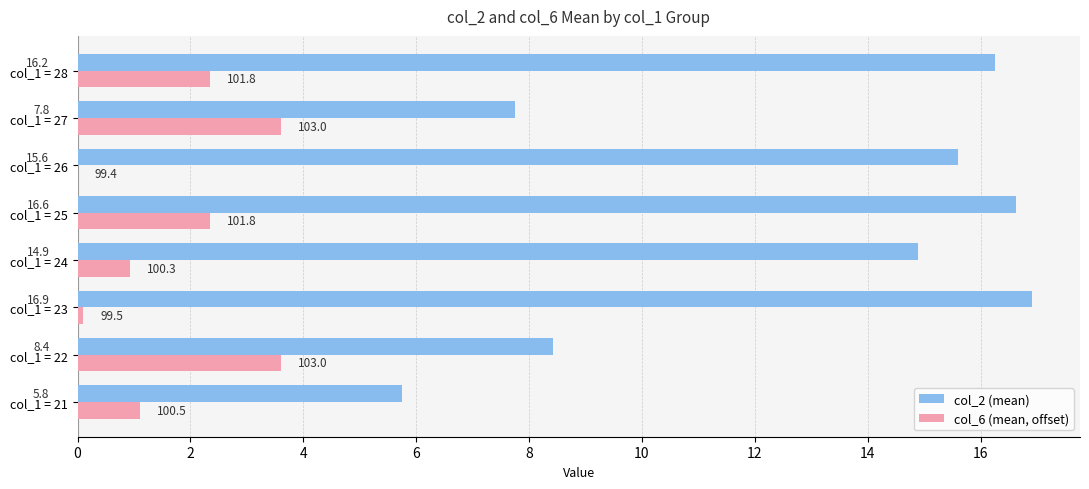

Which series has the largest total across all categories?

col_2 (mean)